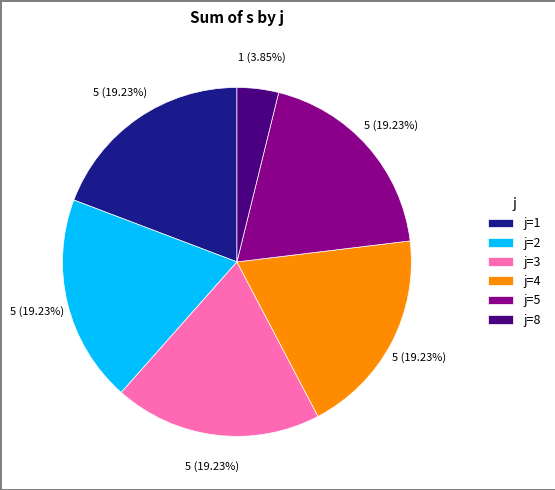

To the nearest percent, what is the average slice percentage?

17%